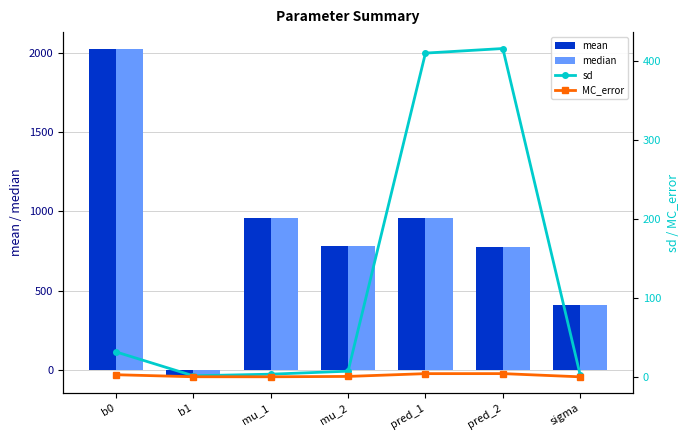

What is the label of the 6th bar from the left?

pred_2